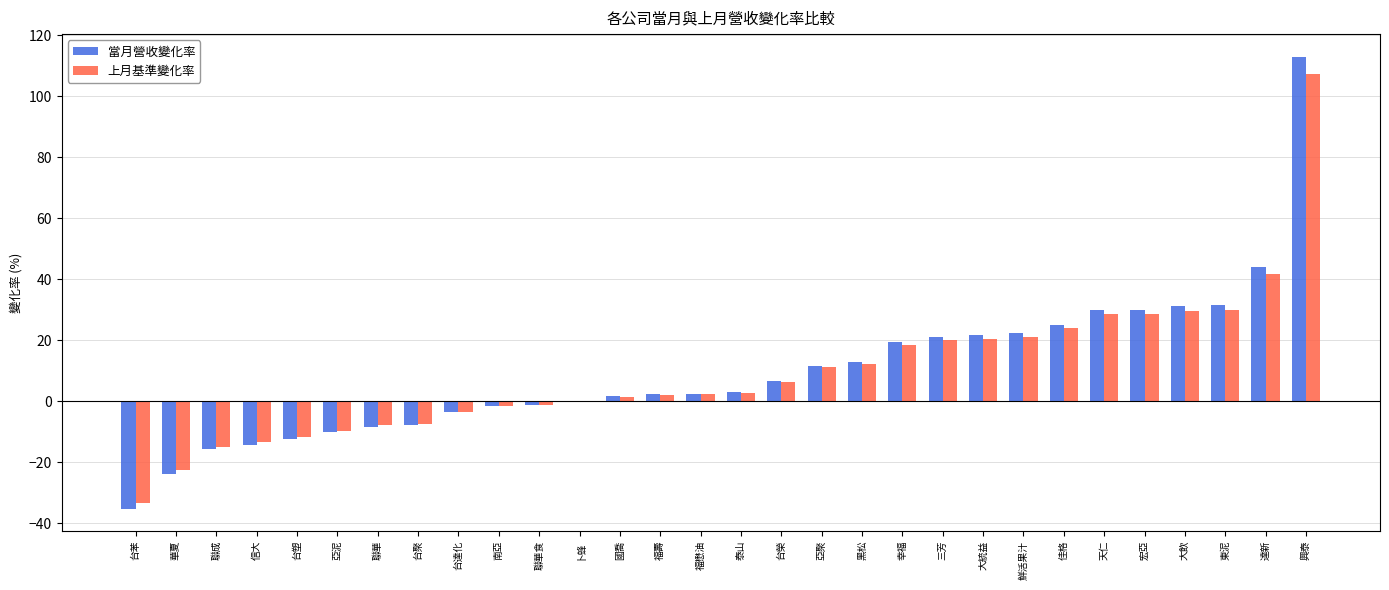

Is the value of 當月營收變化率 at 聯成 greater than the value of 上月基準變化率 at 大統益?

No